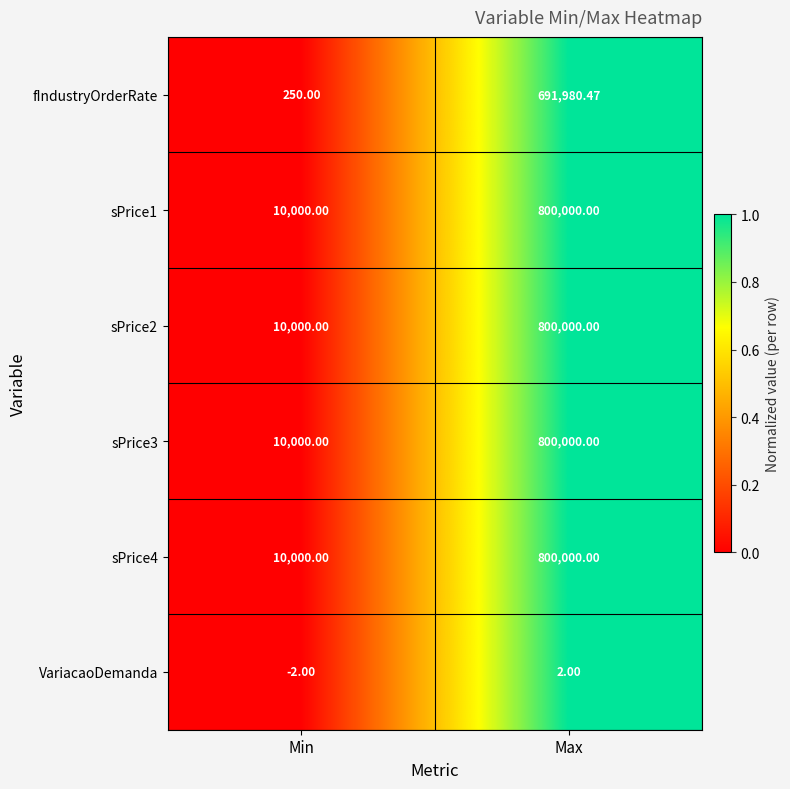

List the labels in order of sPrice2 value, smallest first.

Min, Max